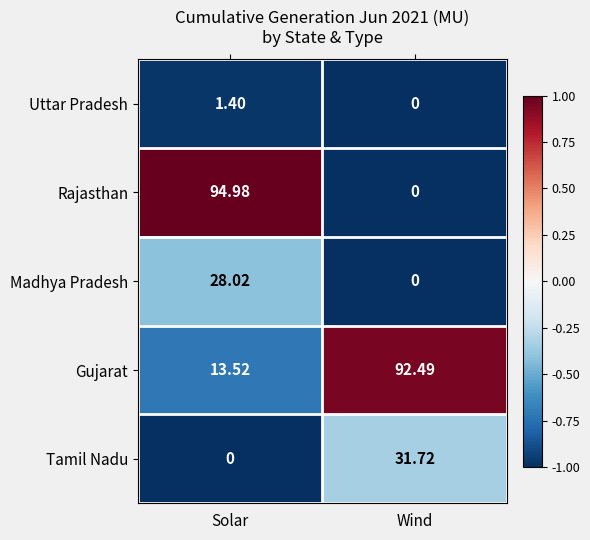

How many data points in Tamil Nadu are less than 31?

1